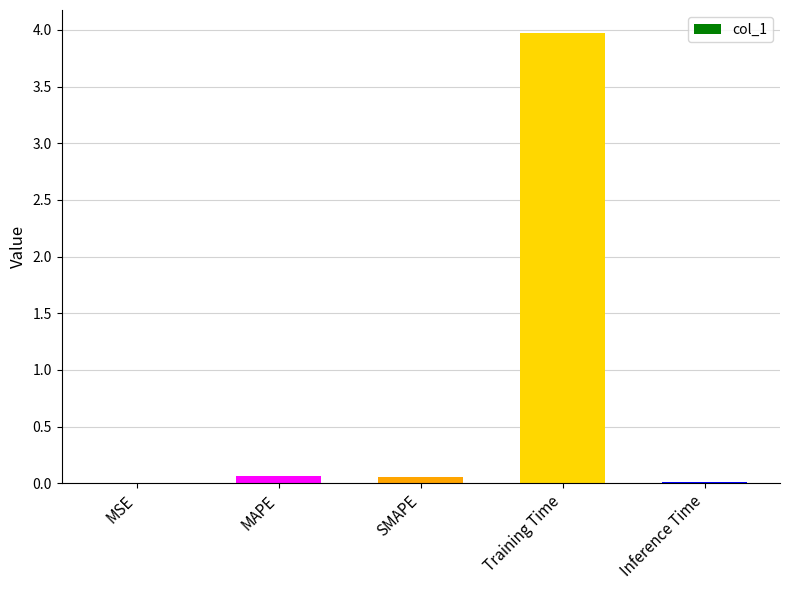

What is the average value?

0.8